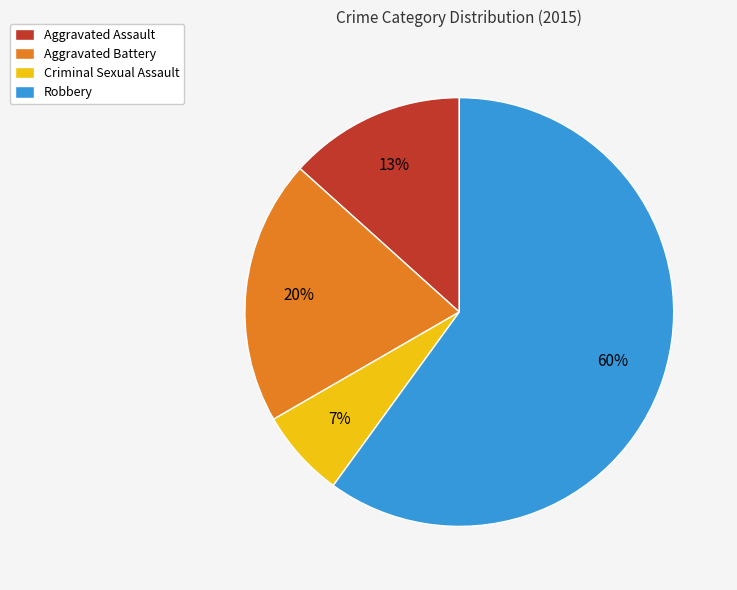

How many segments does this pie chart have?

4